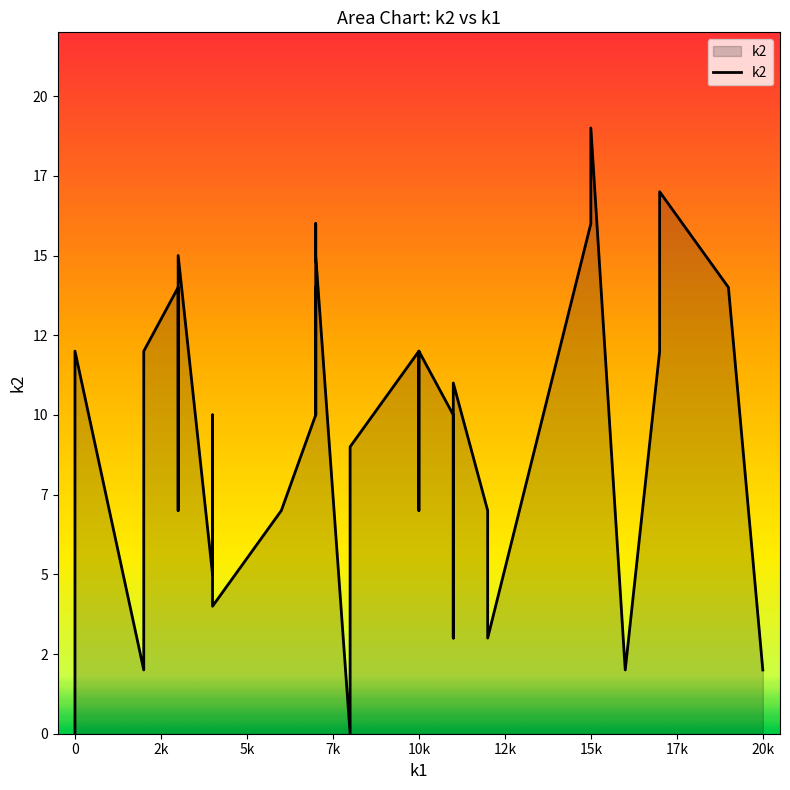

True or false: there are more than 0 points higher than both neighbors.

True